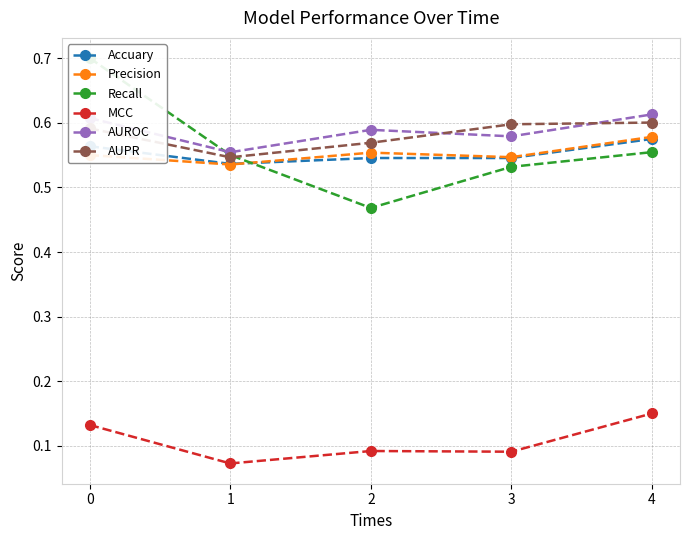

What is the value of the Accuary point at the 1st from the left?

0.6